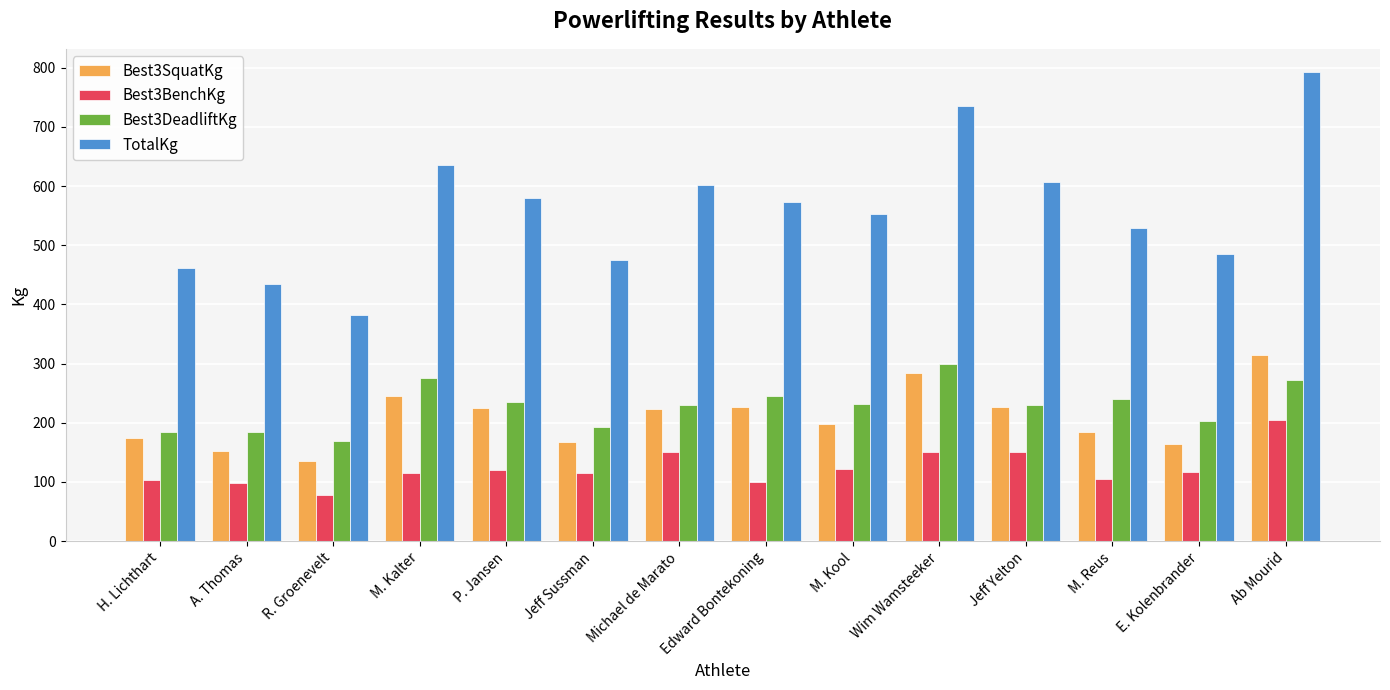

How many groups of bars are there?

14